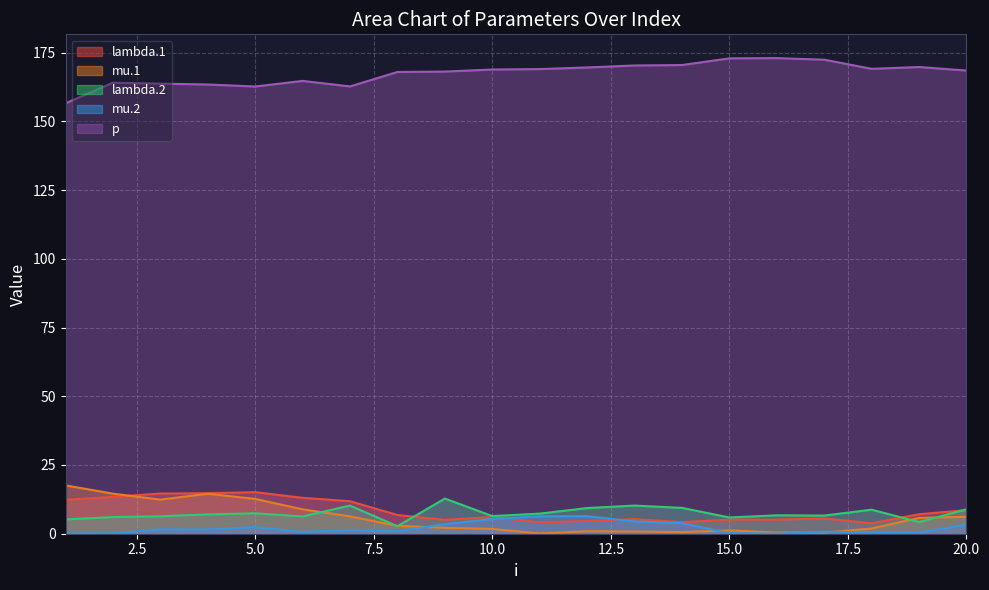

What is the spread (max minus min) of values at 3?

162.1